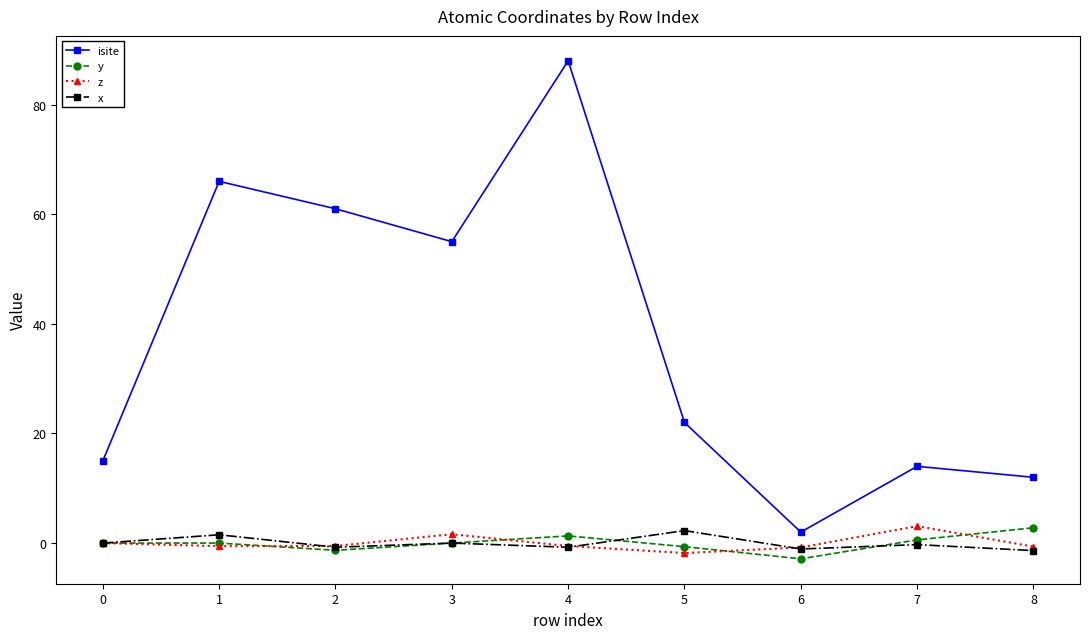

What are all the series names shown in the legend?

isite, y, z, x